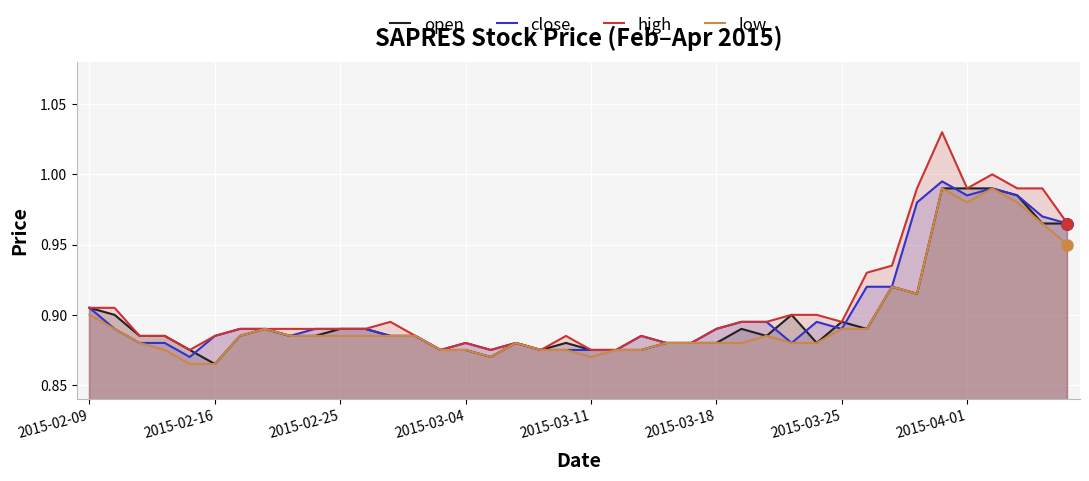

Between 31 and 14, which is larger?

31